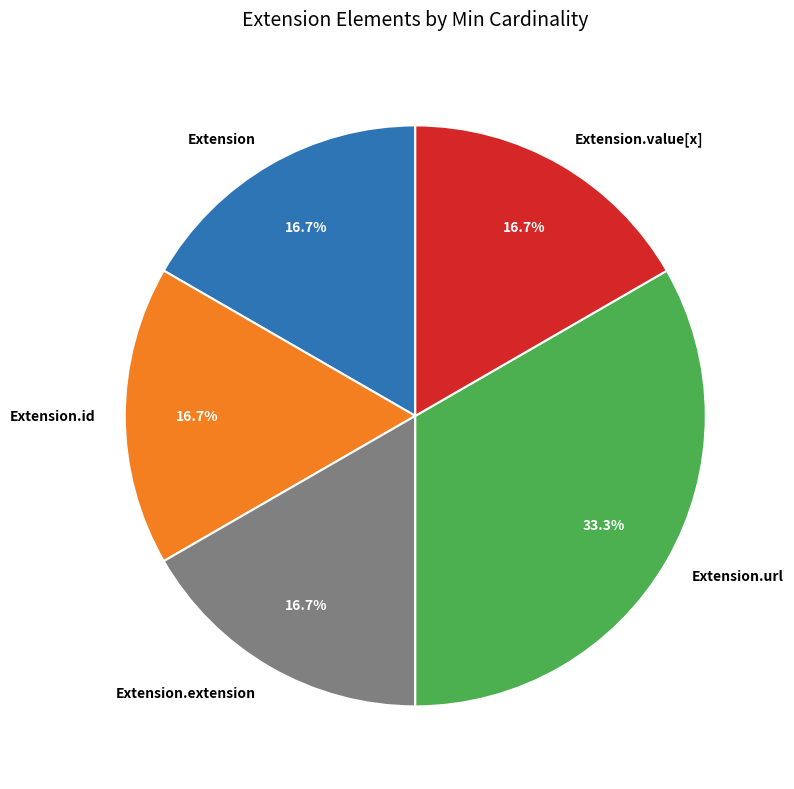

Approximately how many times larger is the value at Extension.extension compared to Extension?

1.0